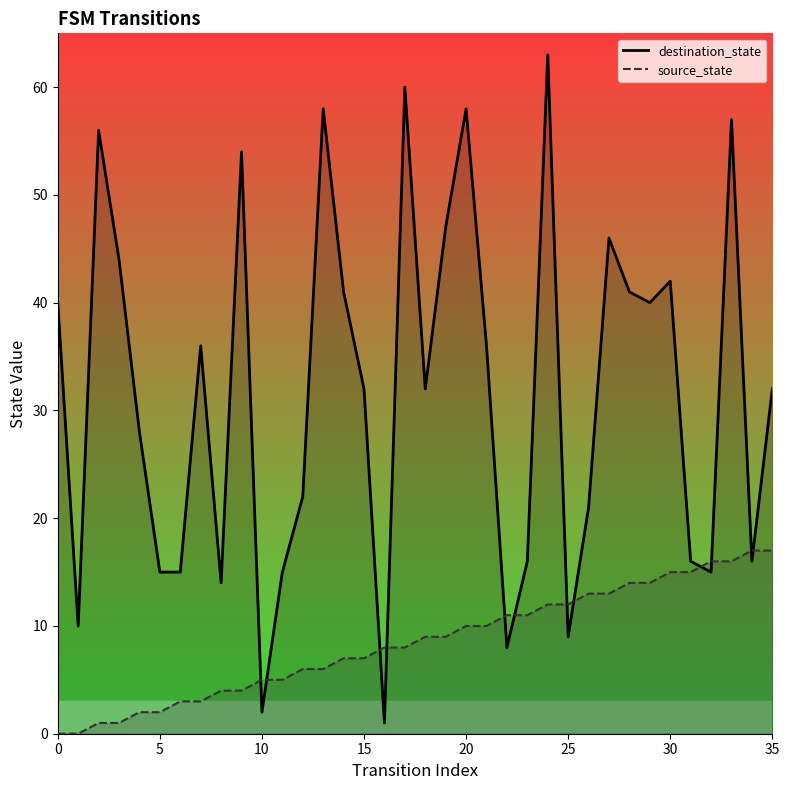

What are all the series names shown in the legend?

destination_state, source_state